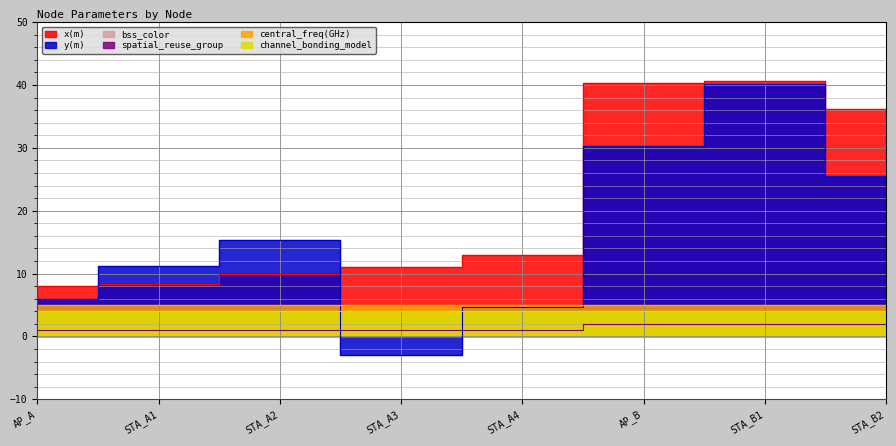

What is the lowest value of the spatial_reuse_group series?

1.0